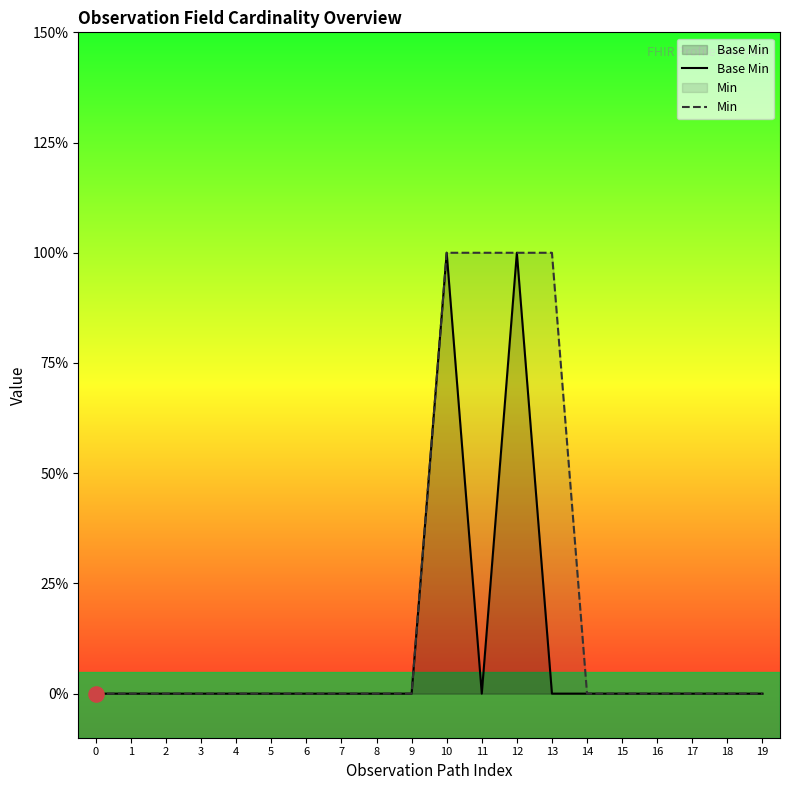

Is the value of Base Min at 3 greater than the value of Min at 4?

No